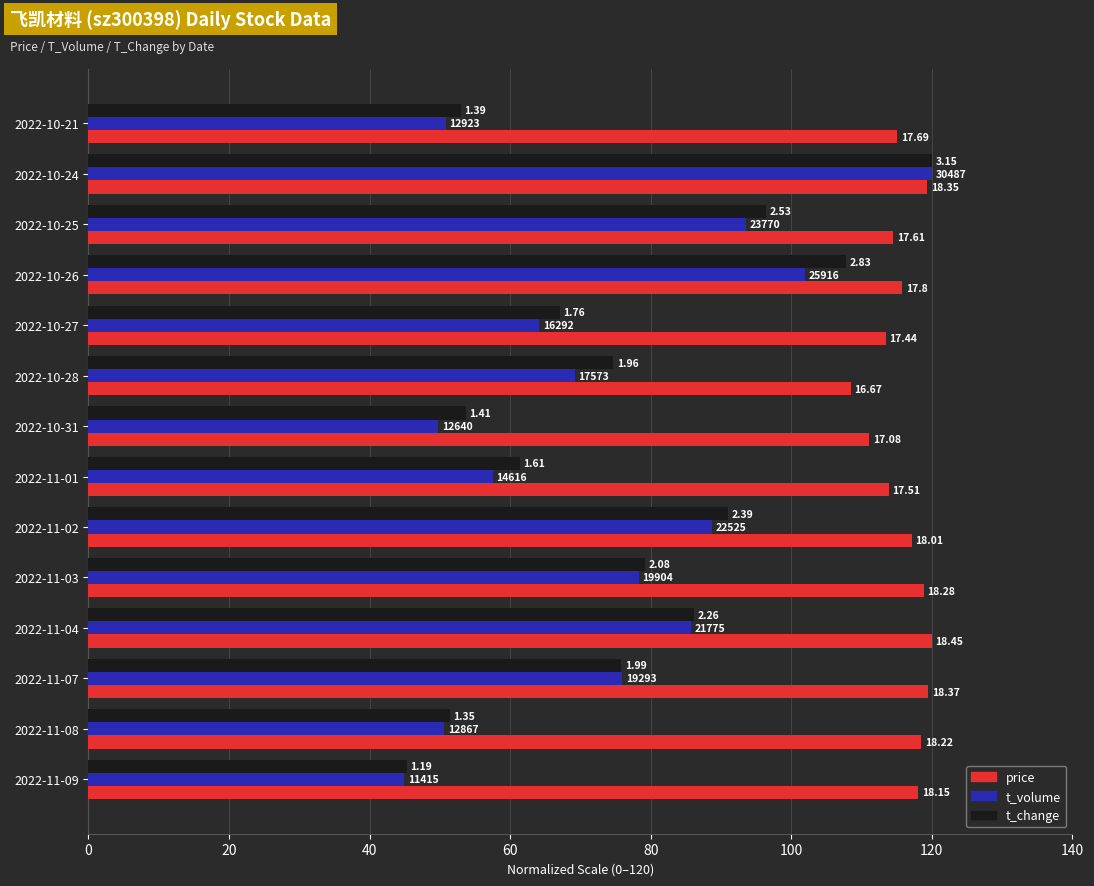

What are all the series names shown in the legend?

price, t_volume, t_change